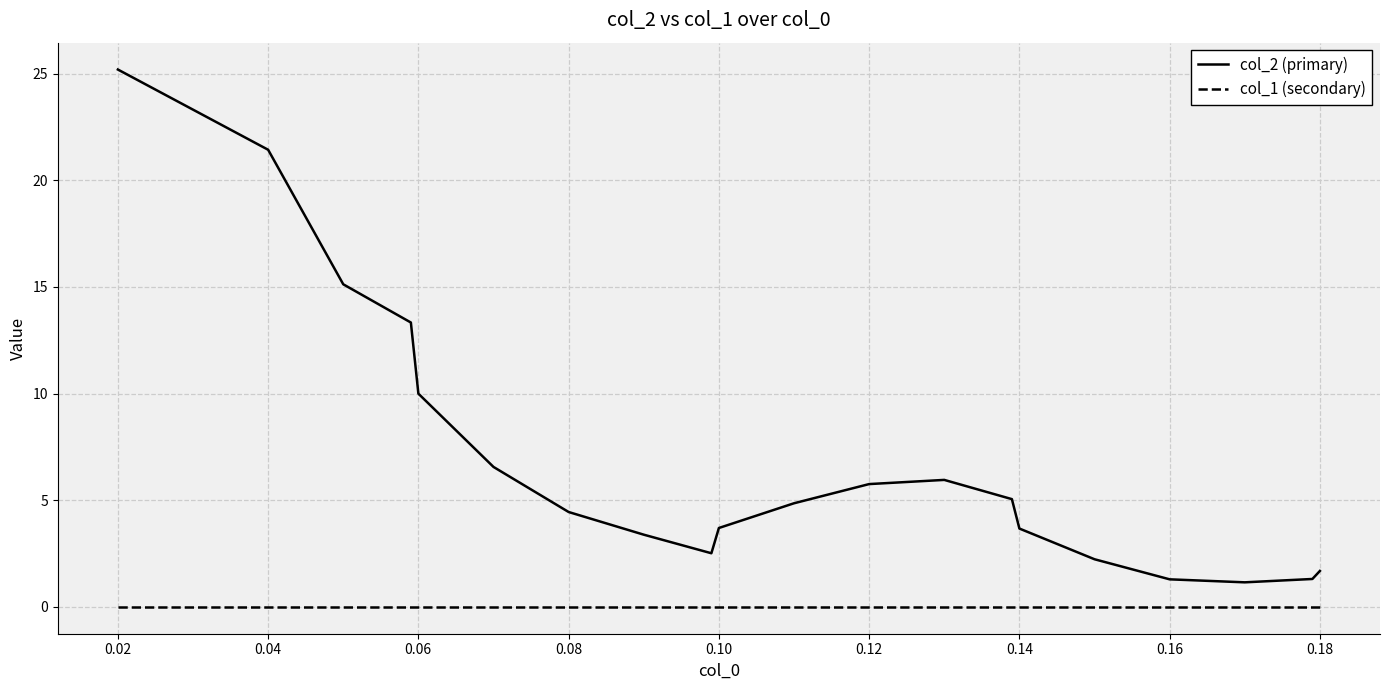

Which series has the widest spread of values?

col_2 (primary)